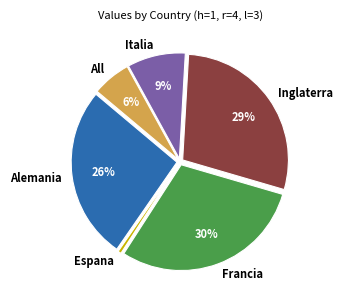

Is the sum of Espana and Inglaterra greater than half?

No